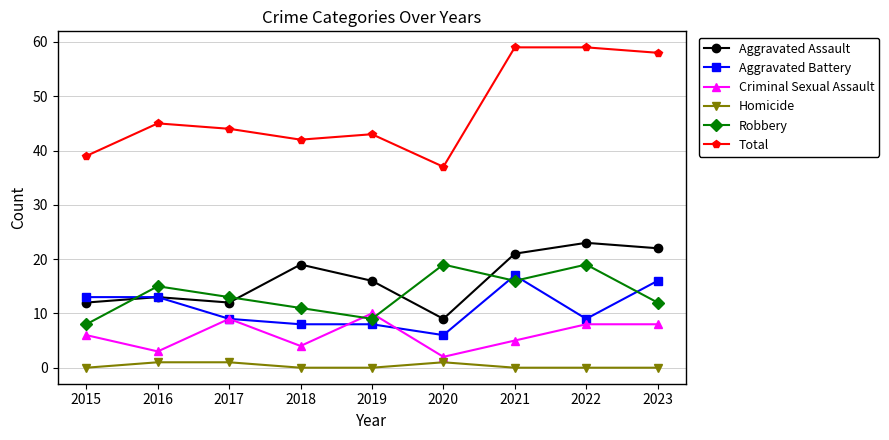

What is the total value across all series at 2023?

116